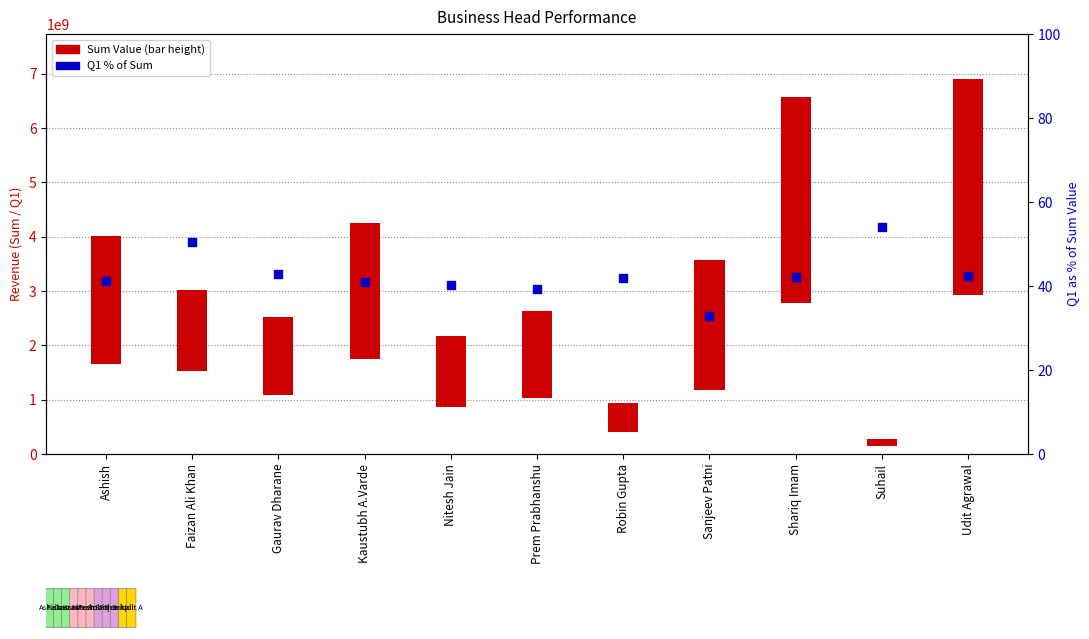

What is the change in value from Prem Prabhanshu to Robin Gupta?

+2.5